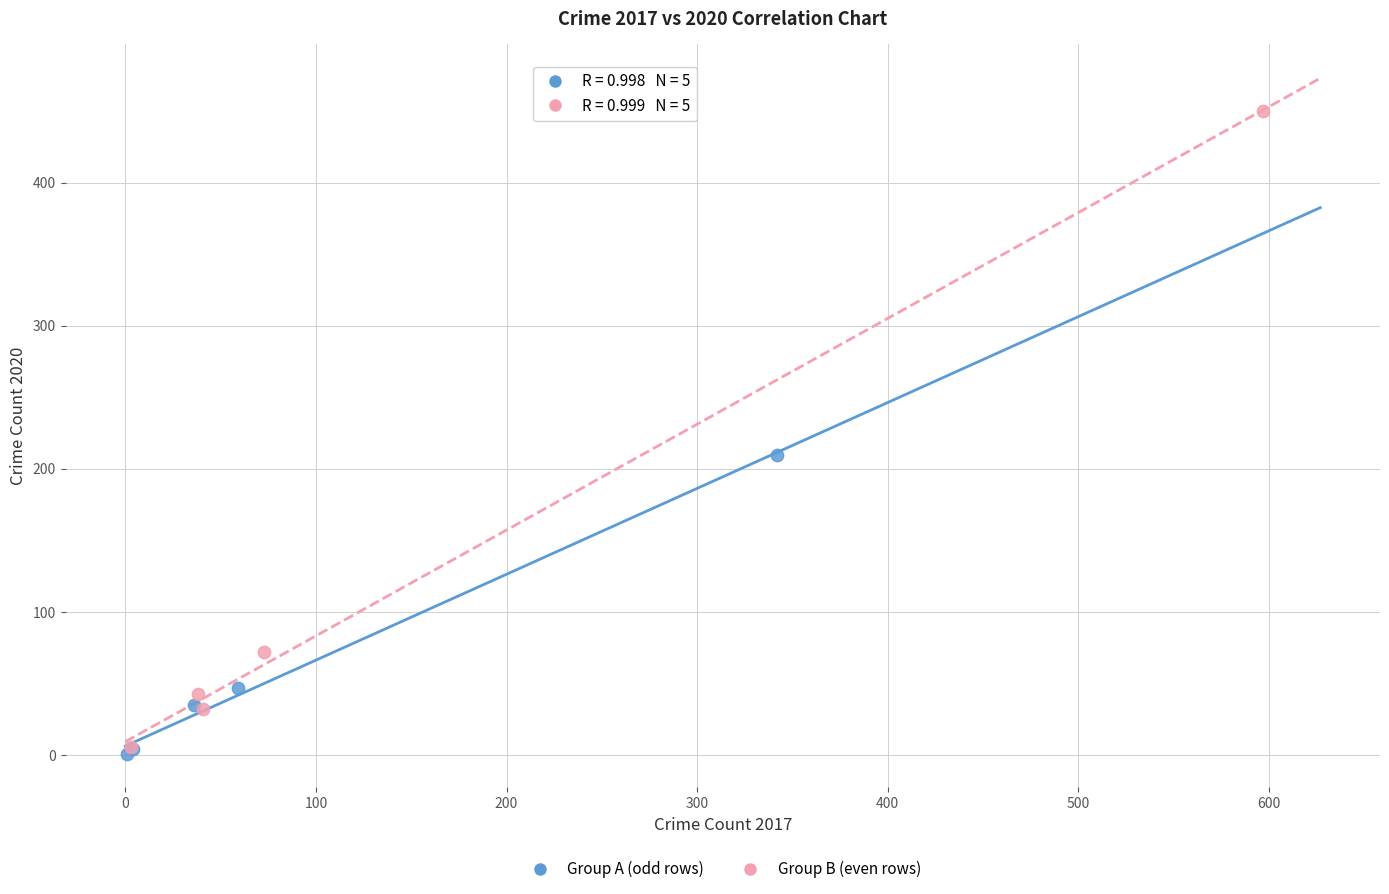

Which series has the widest spread of Y values?

Group B (even rows)